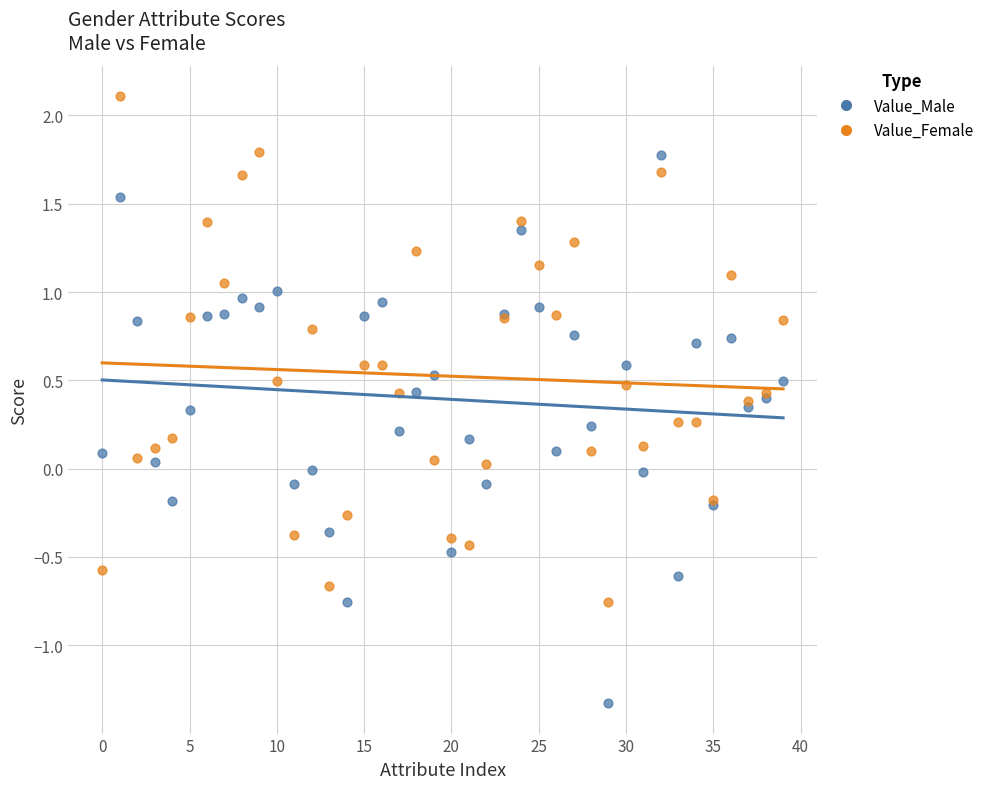

Which series reaches the maximum Y coordinate?

Value_Female